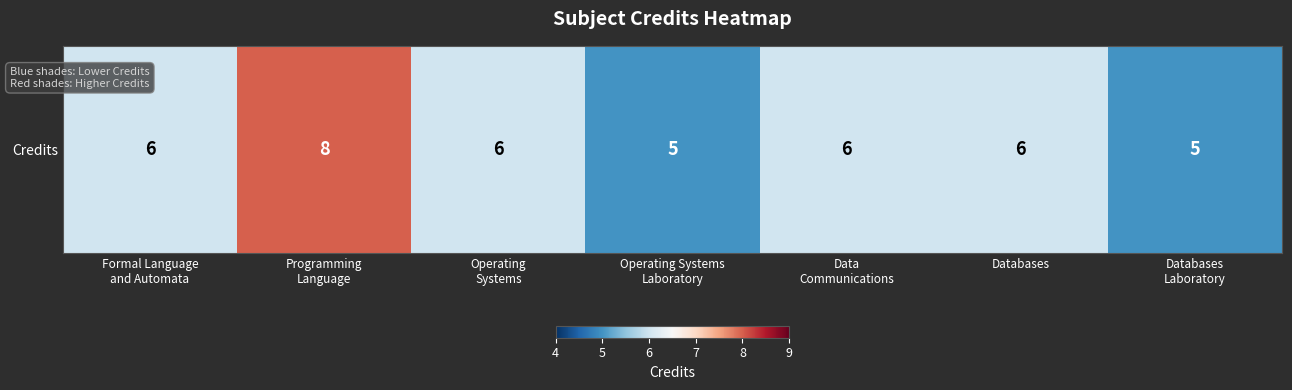

How many values are below 6?

2